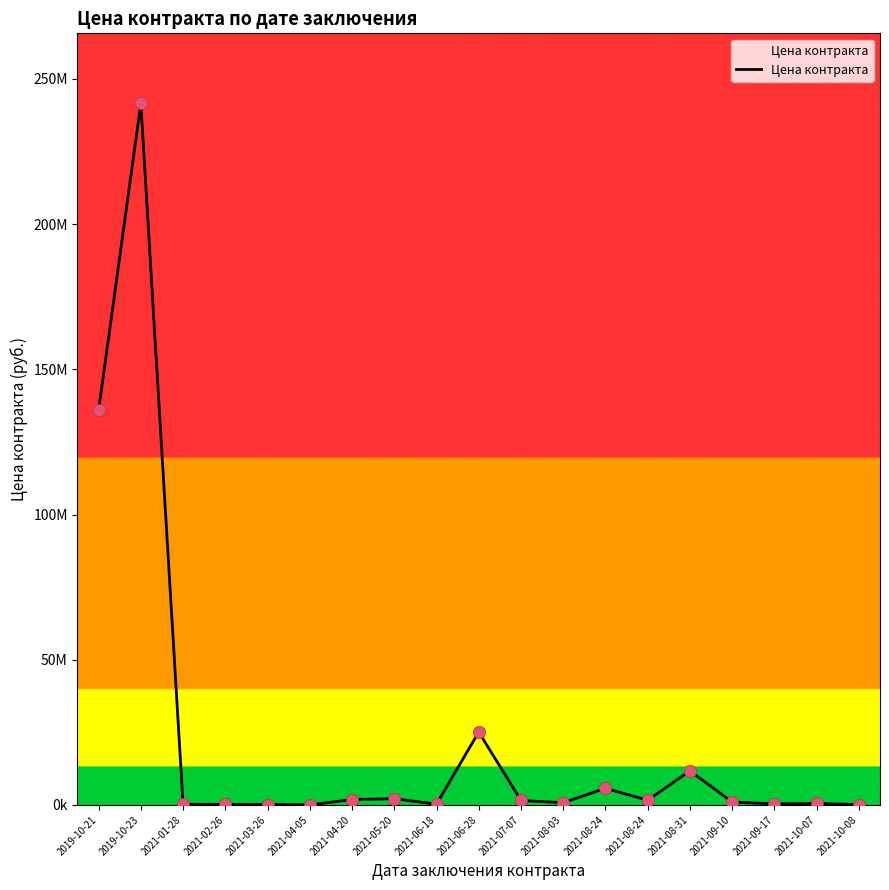

Is this an area chart (filled region under the line)?

Yes